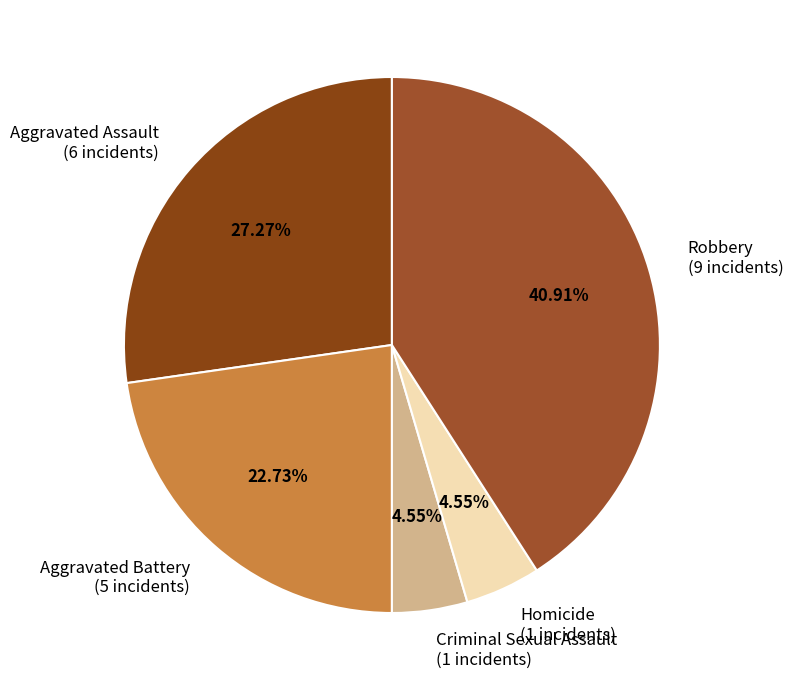

Does Aggravated Battery account for over 50% of the chart?

No